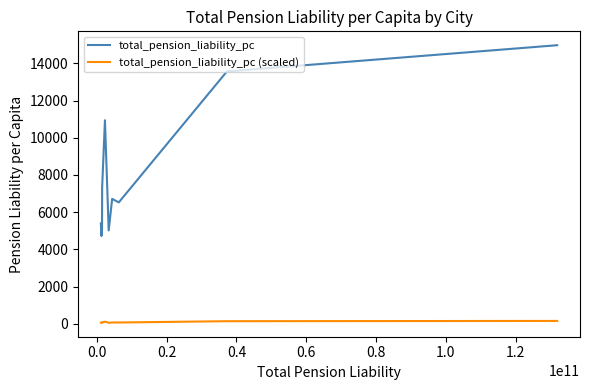

True or false: total_pension_liability_pc and total_pension_liability_pc (scaled) intersect in this chart.

False